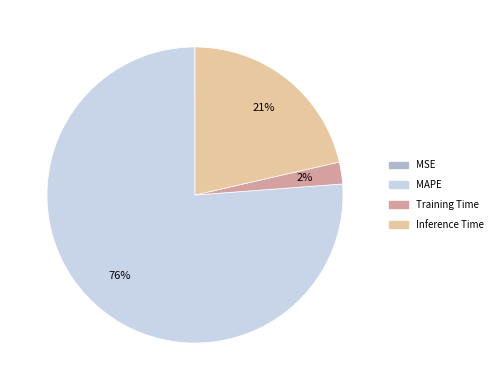

Which slice represents more than half of the pie?

MAPE